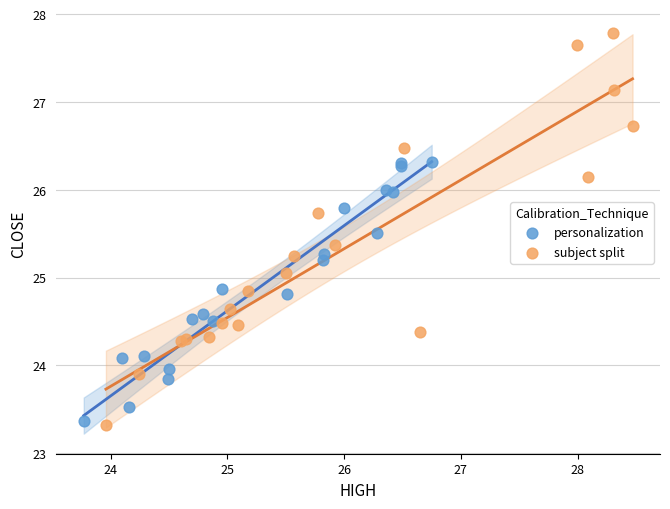

Which series has the largest Y range (max minus min)?

subject split